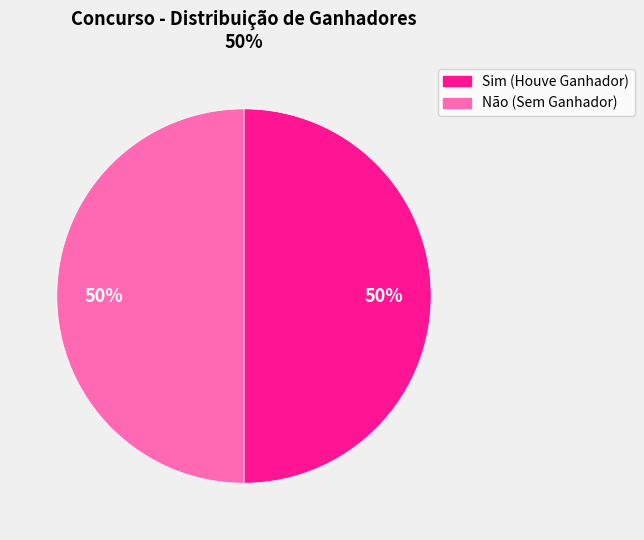

To the nearest percent, what is the average slice percentage?

50%